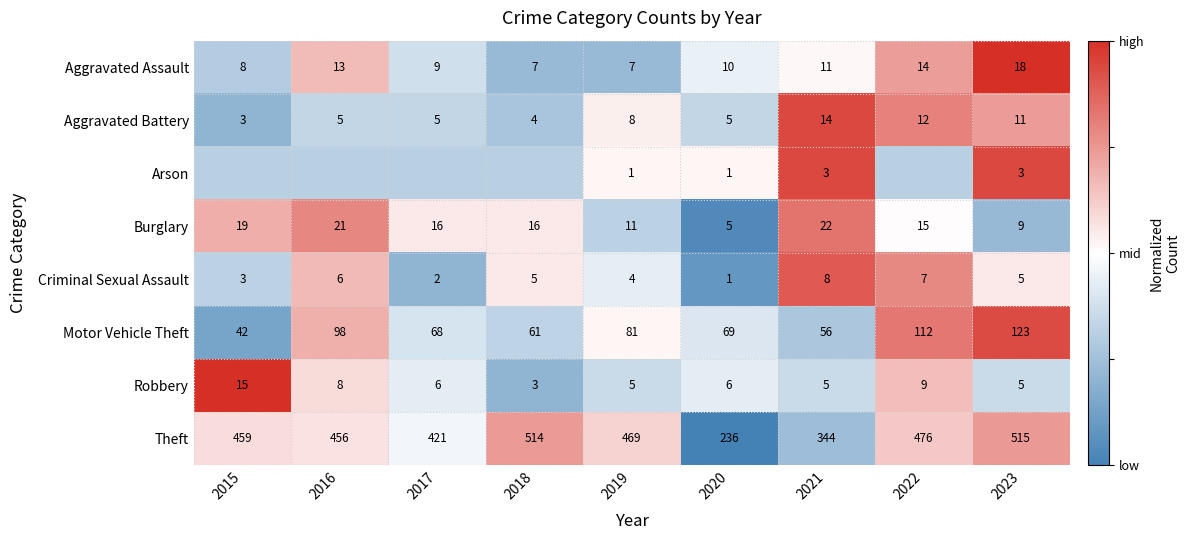

Is the value of Aggravated Battery at 2020 greater than the value of Motor Vehicle Theft at 2015?

No